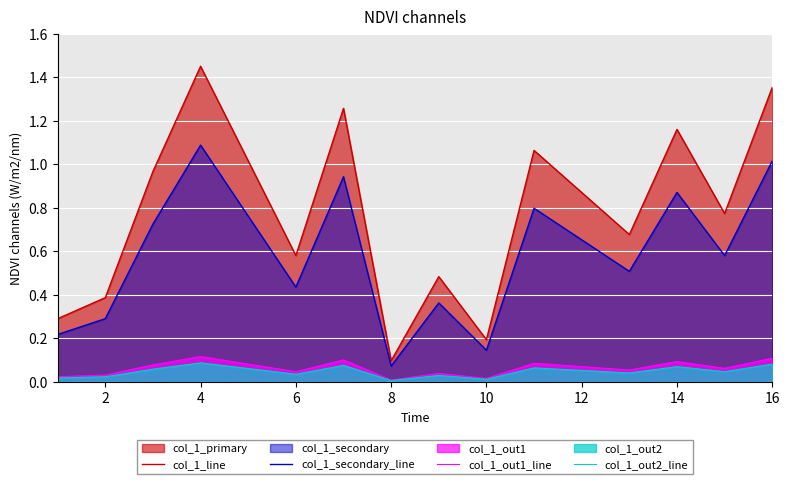

True or false: col_1_line and col_1_out2_line intersect in this chart.

False